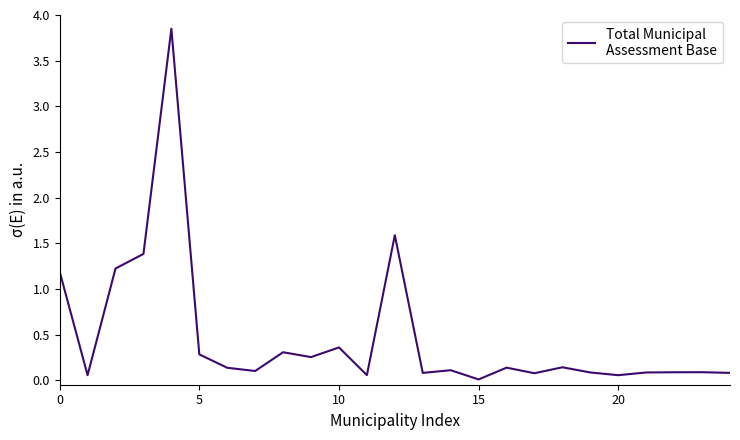

What is the difference between the maximum and minimum values?

3.8